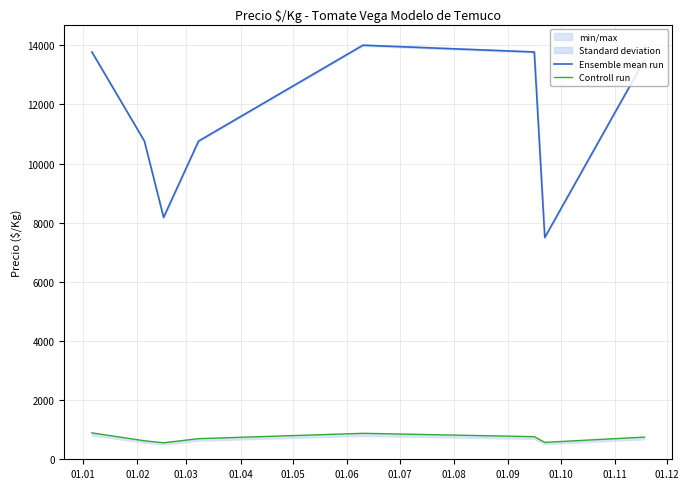

Is this an area chart (filled region under the line)?

No